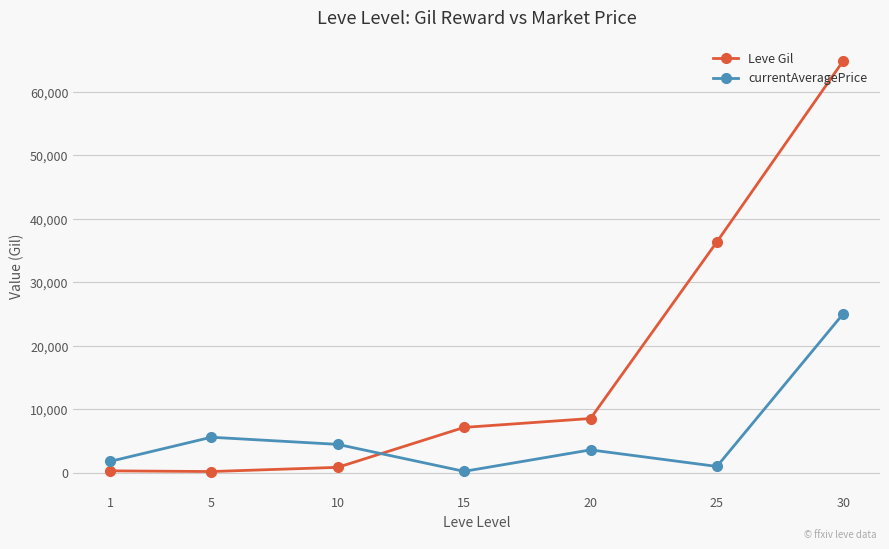

How many intersections are there between Leve Gil and currentAveragePrice?

1